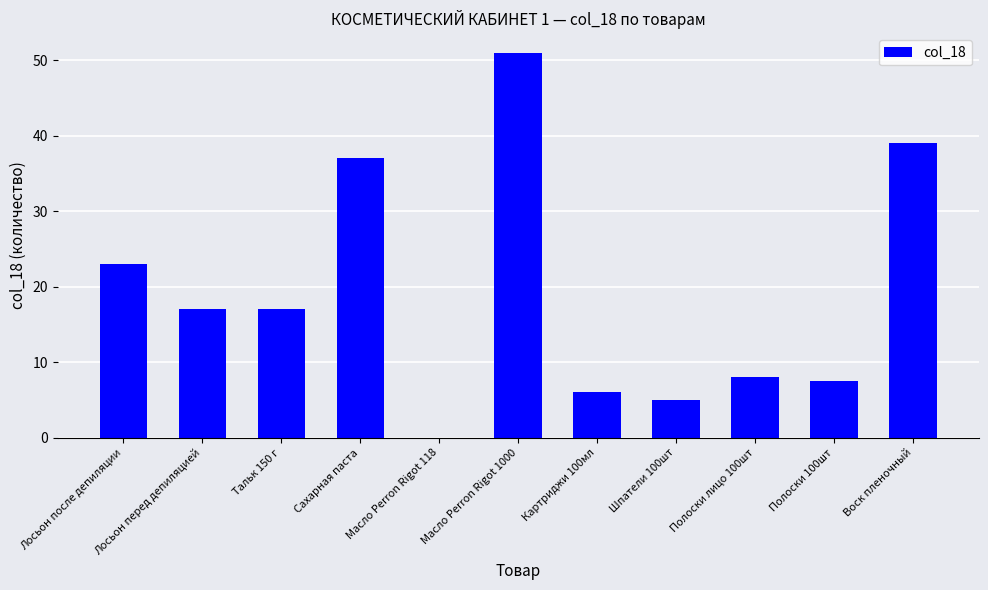

Approximately how many times larger is the value at Полоски лицо 100шт compared to Сахарная паста?

0.2